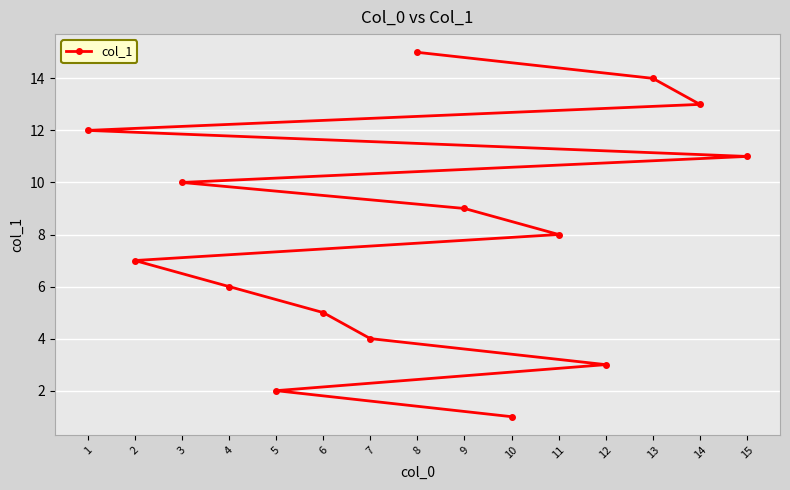

What is the smallest value displayed?

1